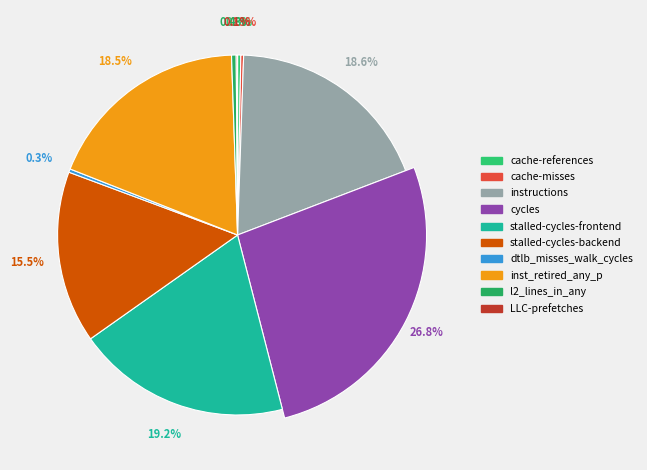

What portion of the pie excludes cache-references?

99.7%